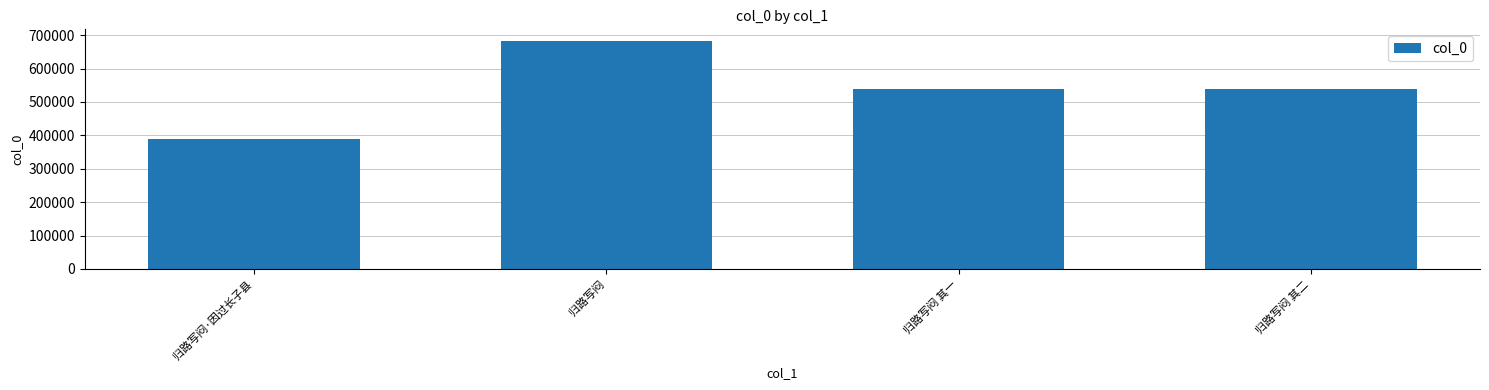

What is the label of the 3rd bar from the left?

归路写闷 其一